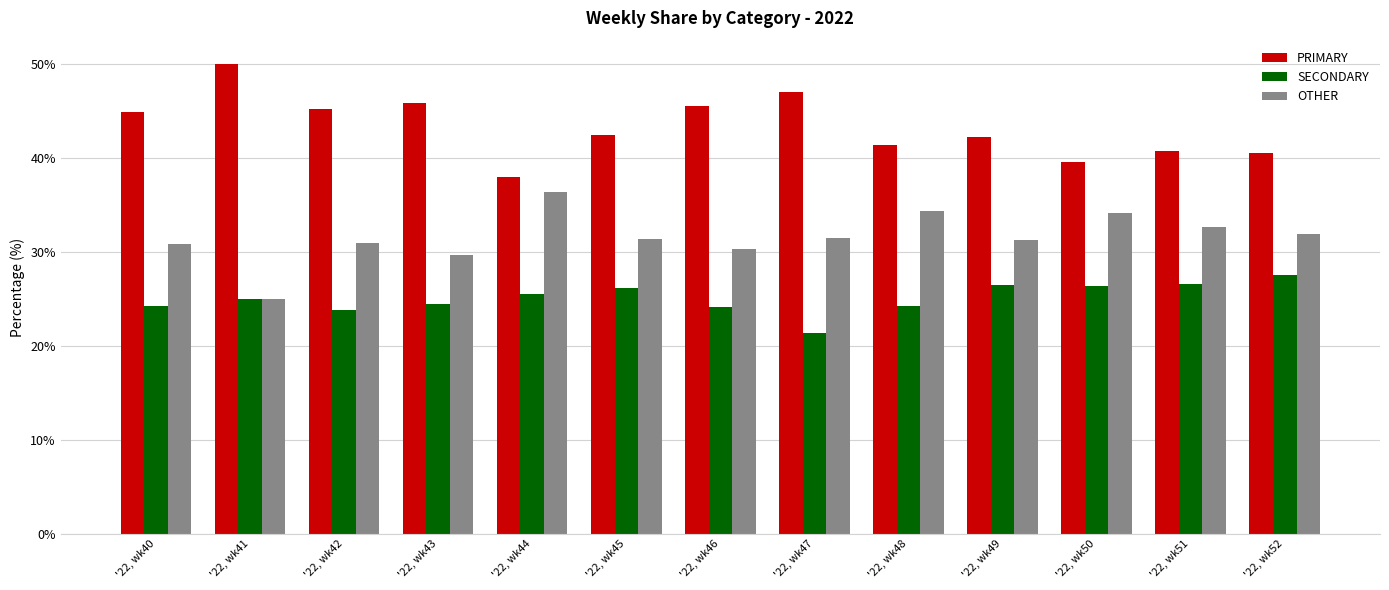

What is the difference between the SECONDARY values at '22, wk47 and '22, wk43?

3.1